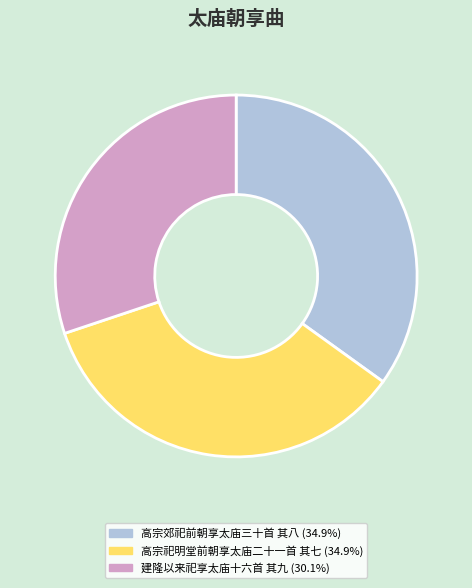

Is there a majority slice in this chart?

No